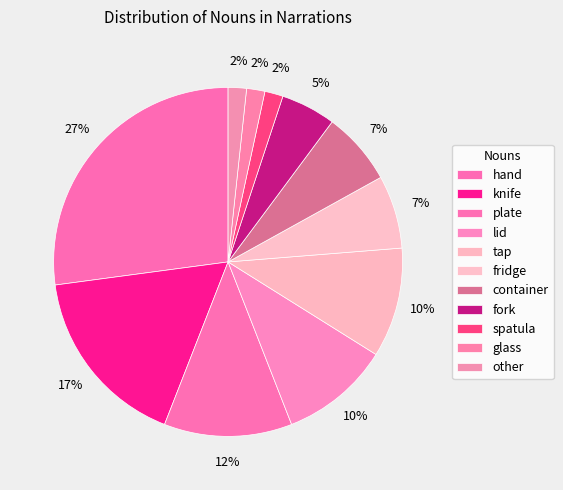

To the nearest percent, what portion does fridge represent?

7%